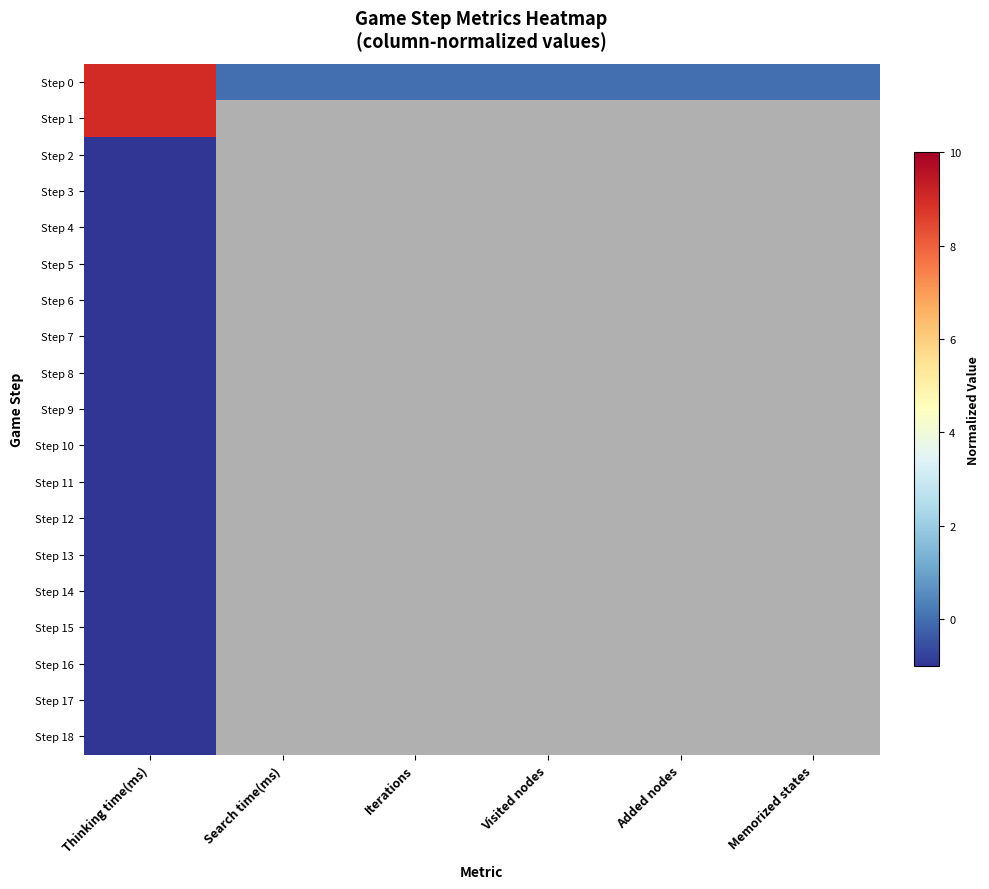

Rank the series by their maximum value, from lowest to highest.

Step 6, Step 8, Step 10, Step 14, Step 18, Step 5, Step 7, Step 9, Step 11, Step 12, Step 13, Step 15, Step 16, Step 17, Step 2, Step 4, Step 3, Step 0, Step 1